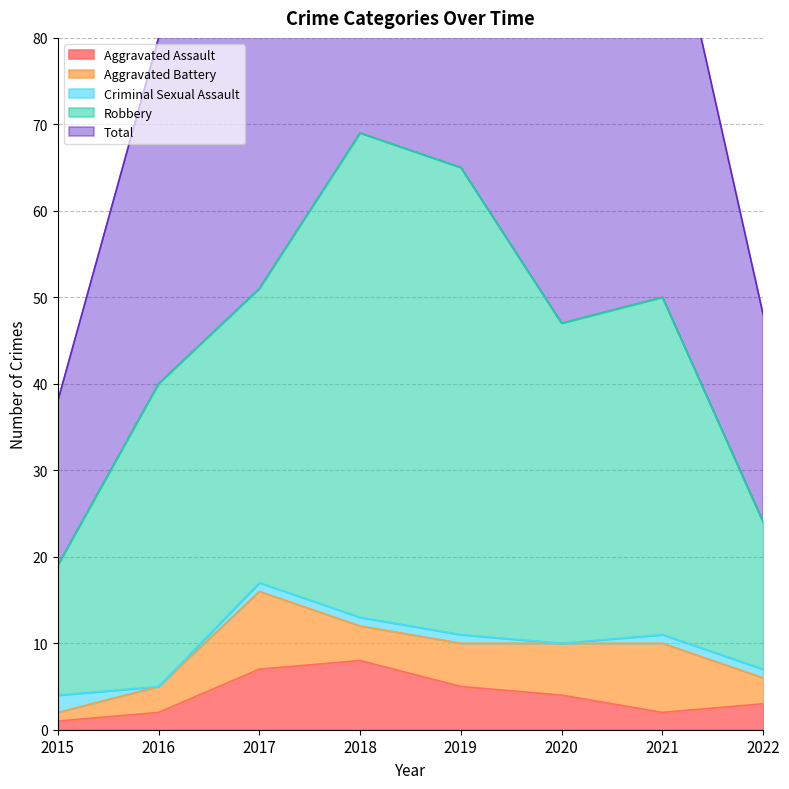

At how many categories does at least one series exceed 0?

8